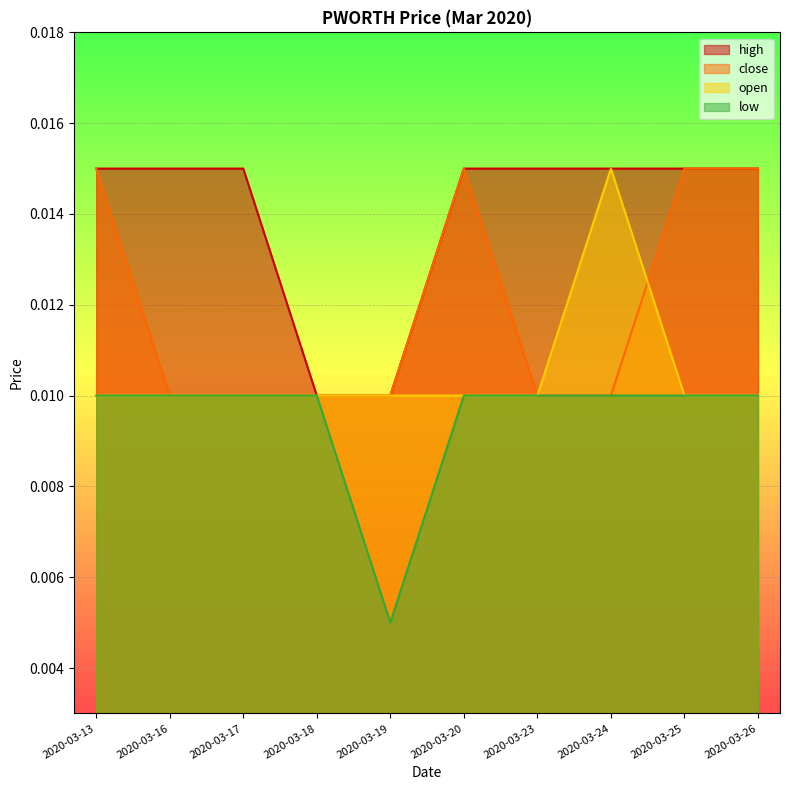

True or false: high and close intersect in this chart.

False